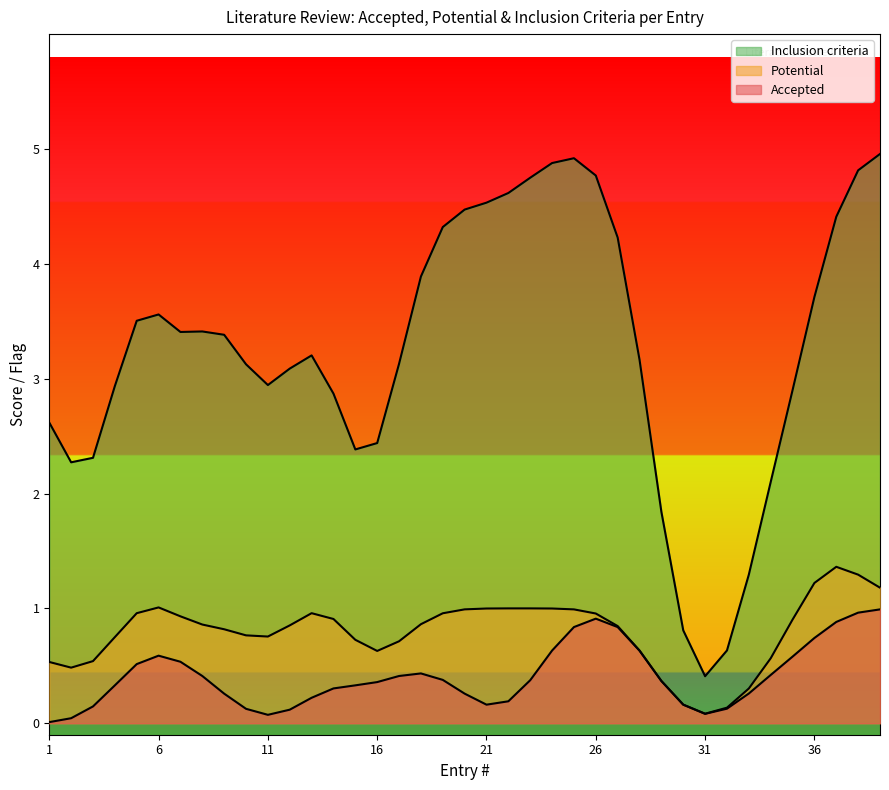

How many Accepted values are between 0 and 1?

39